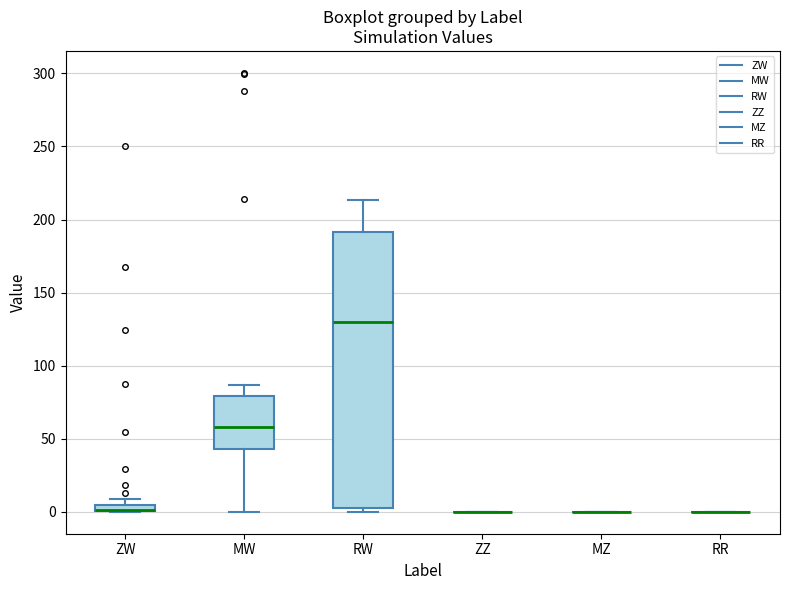

Which box is the tallest, from its lower edge to its upper edge?

RW